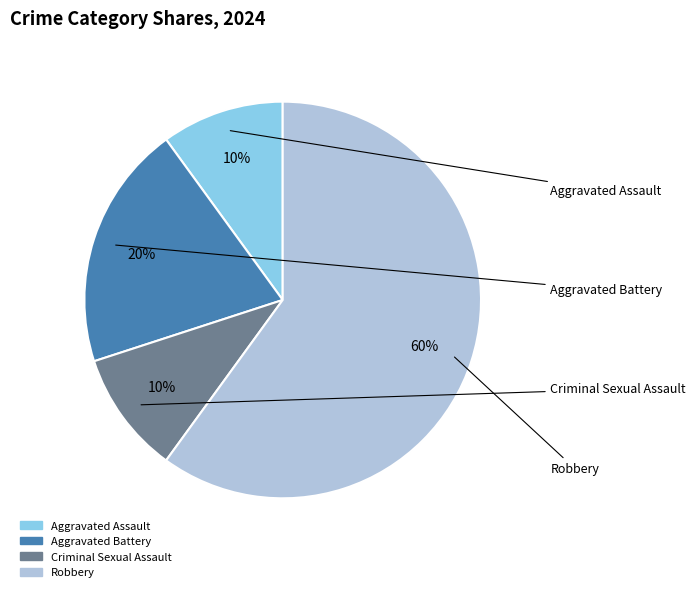

How many segments does this pie chart have?

4